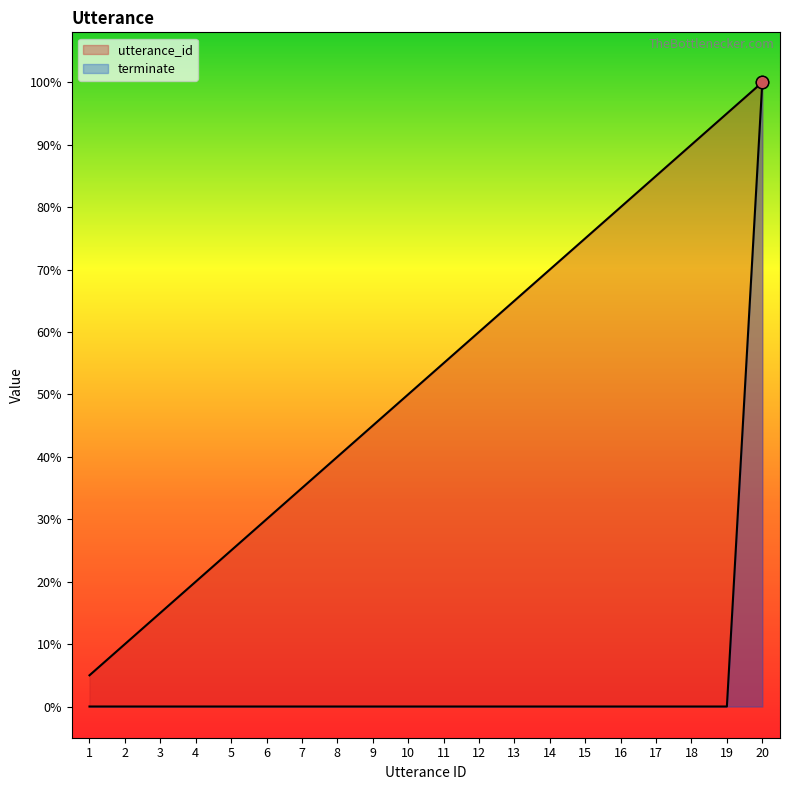

Which series has the largest total across all categories?

utterance_id